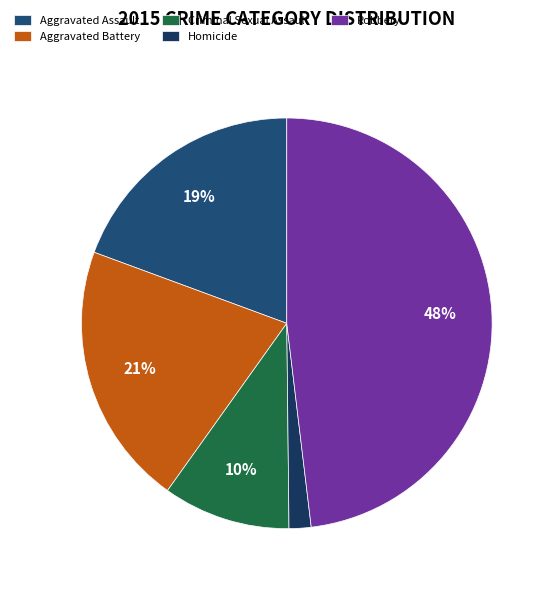

To the nearest percent, what portion does Homicide represent?

2%